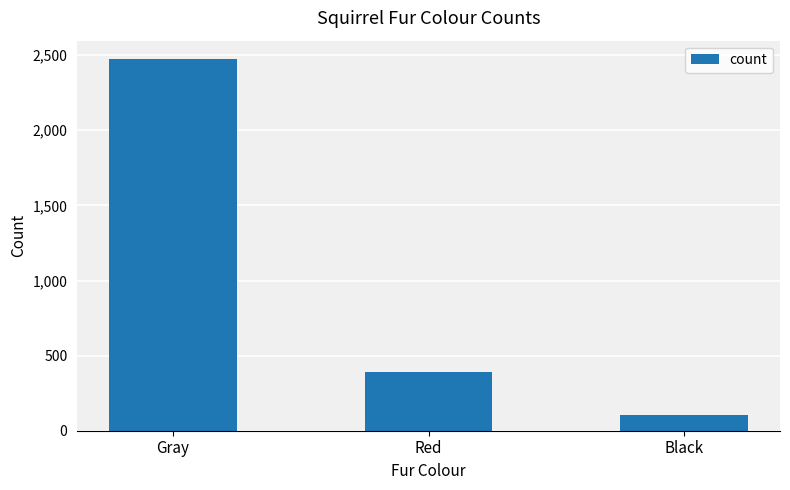

How many bars are there in total?

3